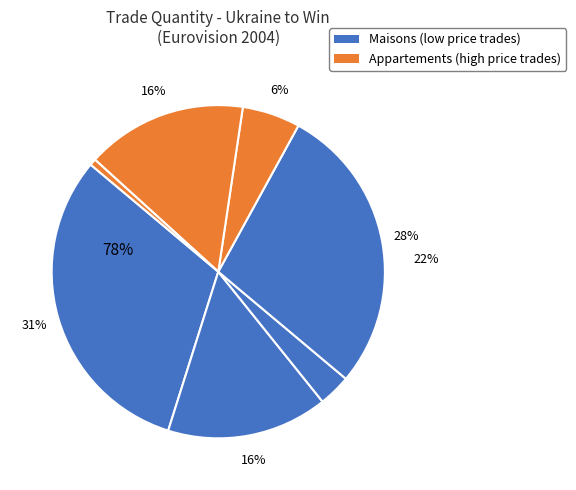

Is it true that 1 is 23% of the pie?

False